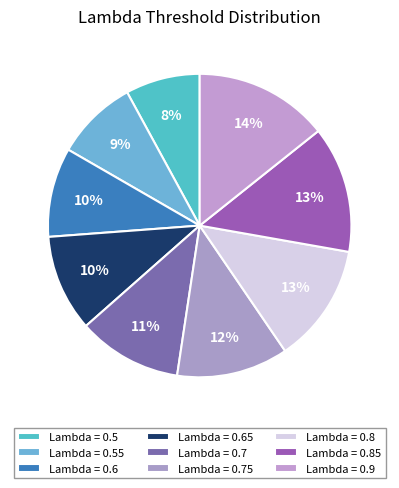

Rank the categories by value from highest to lowest.

0.9, 0.85, 0.8, 0.75, 0.7, 0.65, 0.6, 0.55, 0.5